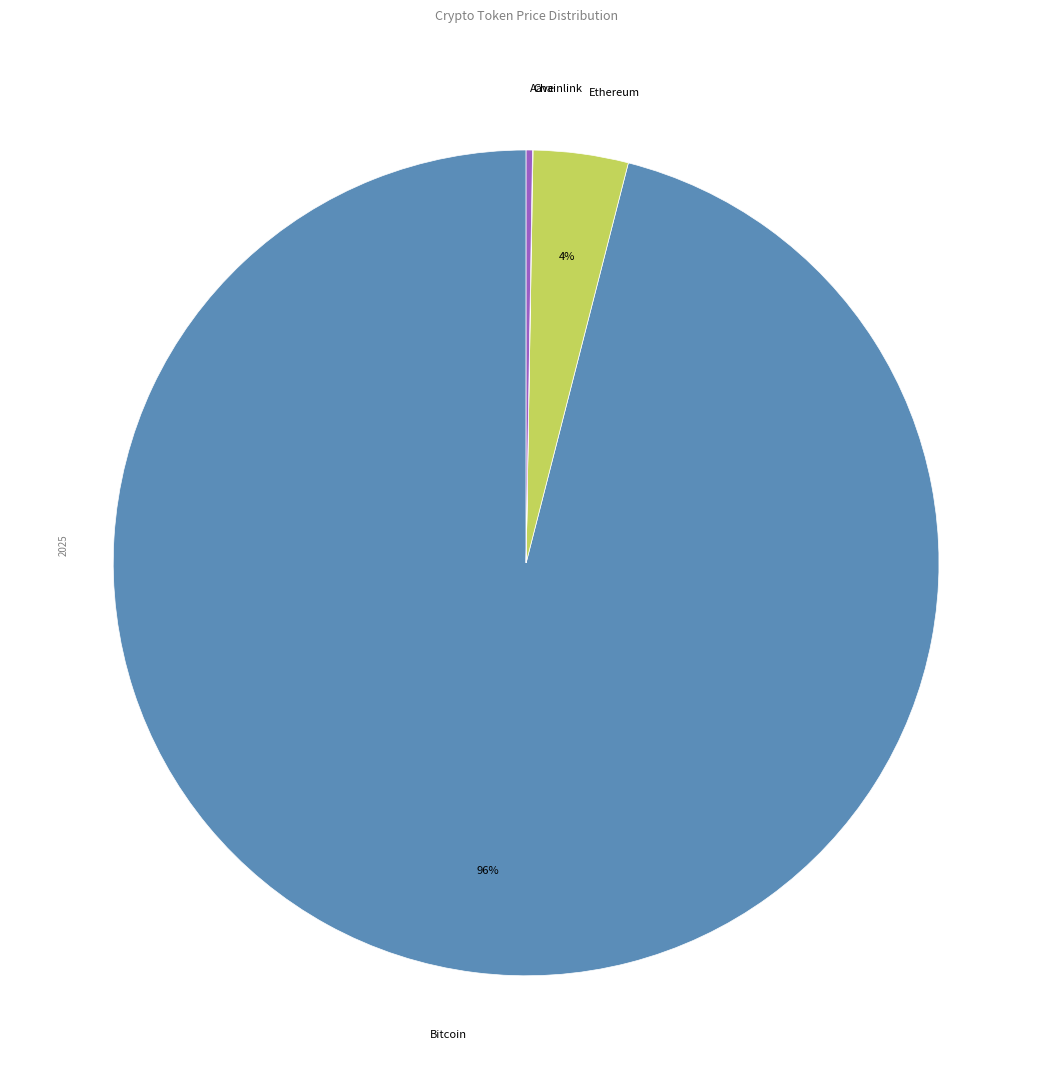

To the nearest percent, what is the average slice percentage?

25%